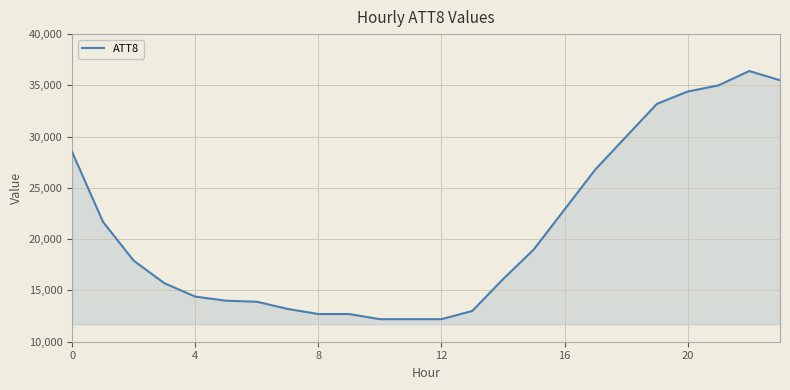

What is the smallest value displayed?

12200